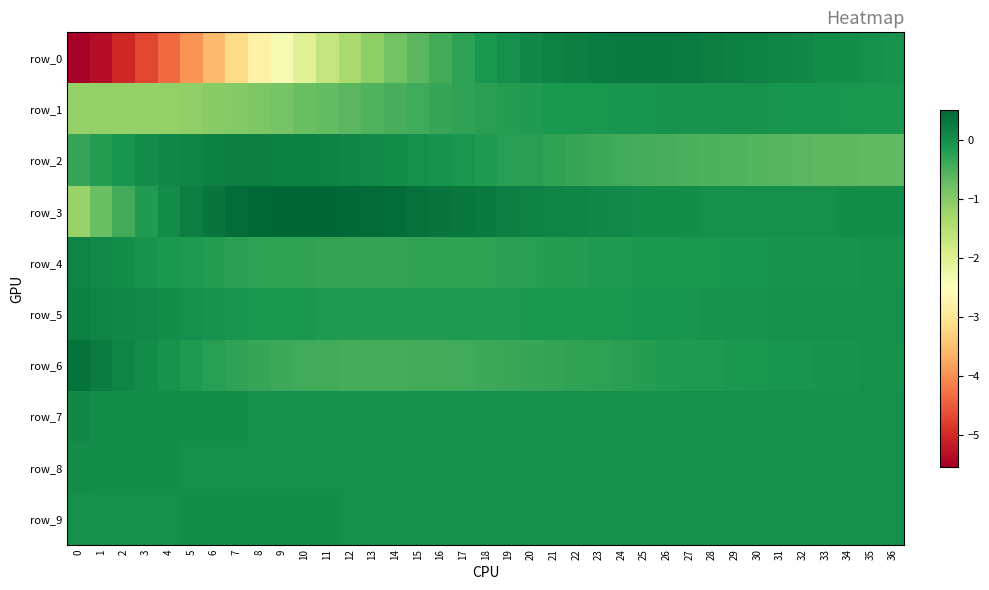

Reading left to right, transcribe all the data shown in this chart.

row_0: -5.5	-5.3	-5.0	-4.7	-4.3	-4.0	-3.6	-3.2	-2.8	-2.4	-2.0	-1.7	-1.4	-1.1	-0.8	-0.6	-0.4	-0.3	-0.1	0.0	0.1	0.2	0.2	0.2	0.3	0.3	0.3	0.2	0.2	0.2	0.2	0.1	0.1	0.1	0.0	-0.0	-0.1
row_1: -1.1	-1.1	-1.2	-1.2	-1.1	-1.1	-1.1	-1.0	-0.9	-0.8	-0.8	-0.7	-0.6	-0.5	-0.5	-0.4	-0.3	-0.3	-0.2	-0.2	-0.2	-0.1	-0.1	-0.1	-0.1	-0.1	-0.1	-0.1	-0.1	-0.1	-0.1	-0.1	-0.1	-0.1	-0.1	-0.1	-0.1
row_2: -0.3	-0.2	-0.1	0.0	0.1	0.1	0.2	0.2	0.2	0.2	0.2	0.2	0.1	0.1	0.0	-0.0	-0.1	-0.1	-0.2	-0.2	-0.2	-0.3	-0.3	-0.4	-0.4	-0.4	-0.5	-0.5	-0.5	-0.6	-0.6	-0.6	-0.6	-0.6	-0.6	-0.7	-0.7
row_3: -1.2	-0.8	-0.4	-0.2	0.0	0.2	0.3	0.4	0.5	0.5	0.5	0.5	0.5	0.5	0.4	0.4	0.3	0.3	0.3	0.2	0.2	0.1	0.1	0.1	0.1	0.0	0.0	0.0	0.0	0.0	0.0	0.0	0.0	0.0	0.0	0.0	0.0
row_4: 0.1	0.1	0.0	-0.0	-0.1	-0.1	-0.2	-0.2	-0.3	-0.3	-0.3	-0.3	-0.3	-0.3	-0.3	-0.3	-0.3	-0.3	-0.3	-0.2	-0.2	-0.2	-0.2	-0.2	-0.1	-0.1	-0.1	-0.1	-0.1	-0.1	-0.1	-0.1	-0.0	-0.0	-0.0	-0.0	-0.0
row_5: 0.2	0.1	0.1	0.1	0.0	-0.0	-0.0	-0.1	-0.1	-0.1	-0.1	-0.1	-0.1	-0.2	-0.2	-0.2	-0.2	-0.2	-0.1	-0.1	-0.1	-0.1	-0.1	-0.1	-0.1	-0.1	-0.1	-0.1	-0.1	-0.0	-0.0	-0.0	-0.0	-0.0	-0.0	-0.0	-0.0
row_6: 0.4	0.2	0.1	0.0	-0.1	-0.1	-0.2	-0.3	-0.3	-0.4	-0.4	-0.4	-0.4	-0.4	-0.4	-0.4	-0.4	-0.4	-0.4	-0.4	-0.3	-0.3	-0.3	-0.3	-0.2	-0.2	-0.2	-0.2	-0.1	-0.1	-0.1	-0.1	-0.1	-0.1	-0.0	-0.0	-0.0
row_7: 0.1	0.0	0.0	0.0	0.0	0.0	0.0	0.0	0.0	0.0	0.0	0.0	0.0	0.0	0.0	0.0	0.0	0.0	0.0	0.0	0.0	0.0	0.0	0.0	0.0	0.0	0.0	0.0	0.0	0.0	0.0	0.0	0.0	0.0	0.0	0.0	0.0
row_8: 0.0	0.0	0.0	0.0	0.0	0.0	0.0	0.0	0.0	0.0	0.0	0.0	0.0	0.0	0.0	0.0	0.0	0.0	0.0	0.0	0.0	0.0	0.0	0.0	0.0	0.0	0.0	0.0	0.0	0.0	0.0	0.0	0.0	0.0	0.0	0.0	0.0
row_9: 0.0	0.0	0.0	0.0	0.0	0.0	0.0	0.0	0.0	0.0	0.0	0.0	0.0	0.0	0.0	0.0	0.0	0.0	0.0	0.0	0.0	0.0	0.0	0.0	0.0	-0.0	-0.0	-0.0	-0.0	-0.0	-0.0	-0.0	-0.0	-0.0	-0.0	-0.0	-0.0